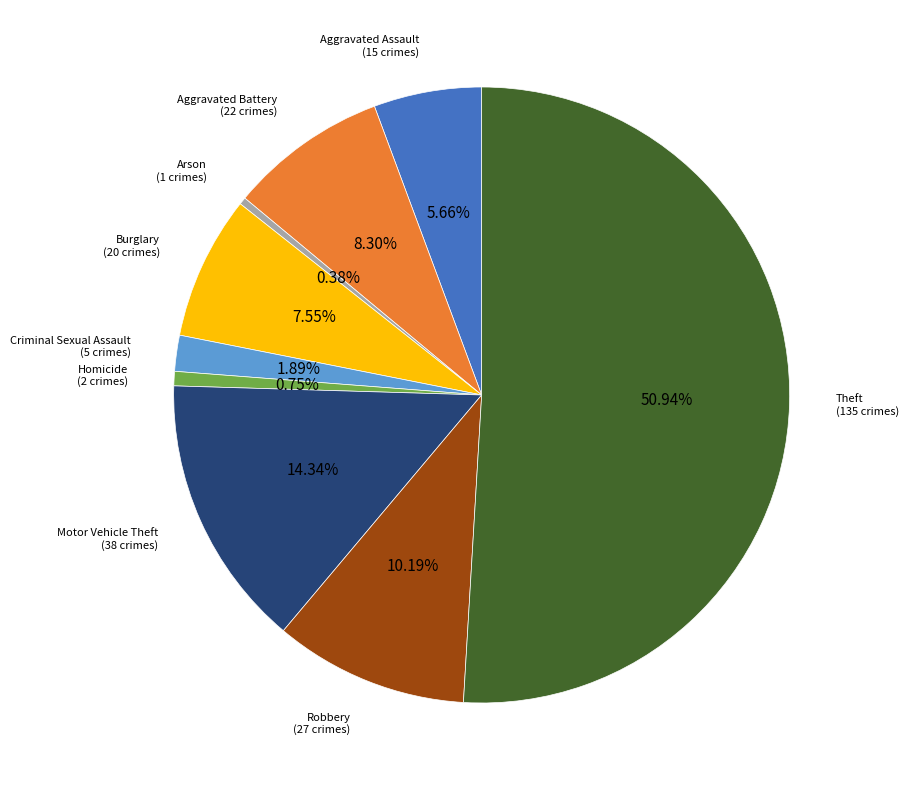

What is the majority slice?

Theft